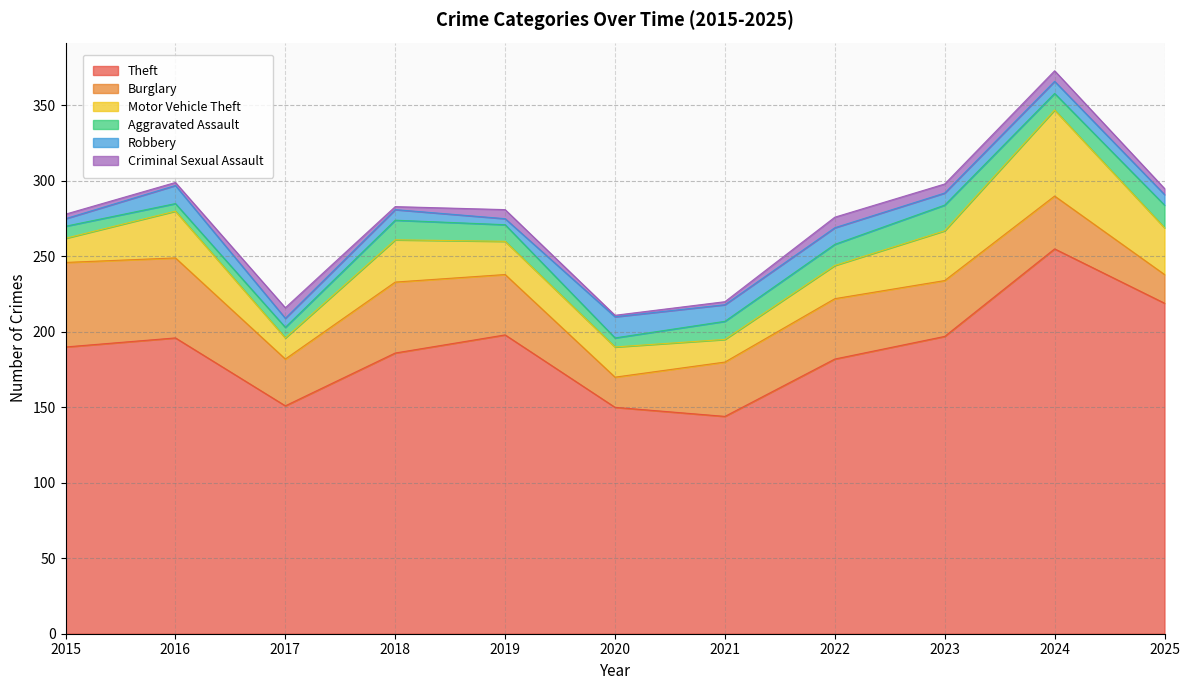

The value of Criminal Sexual Assault at 2017 is 2. True or false?

False